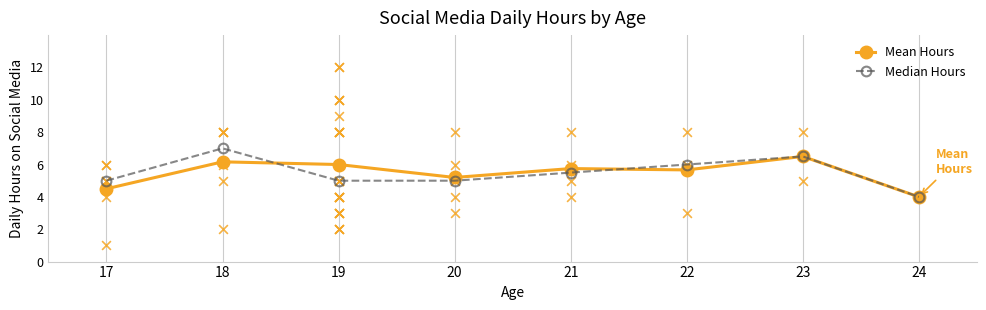

What are all the series names shown in the legend?

Mean Hours, Median Hours